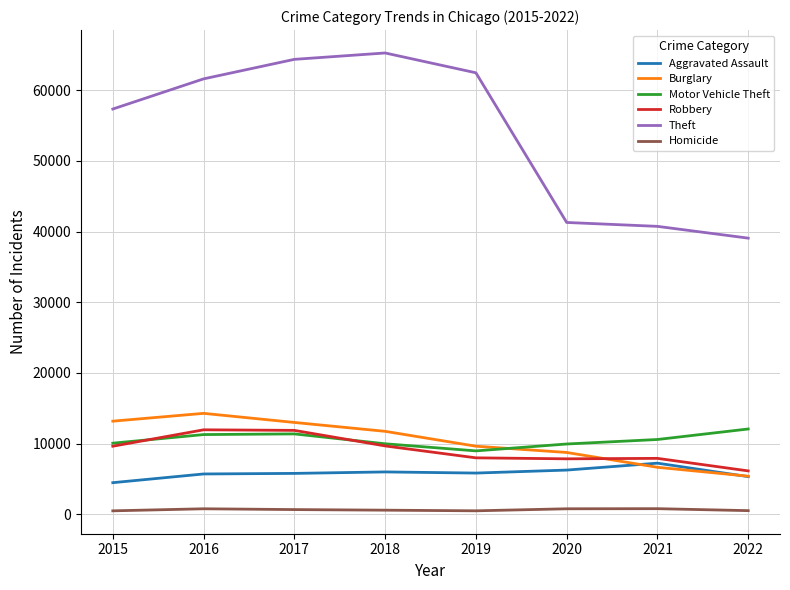

Is it true that Robbery equals 1606 at 2022?

False